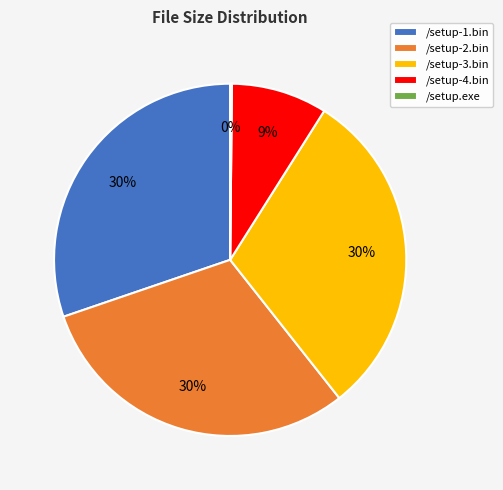

What is the ratio of the value at /setup-4.bin to the value at /setup-1.bin?

0.3